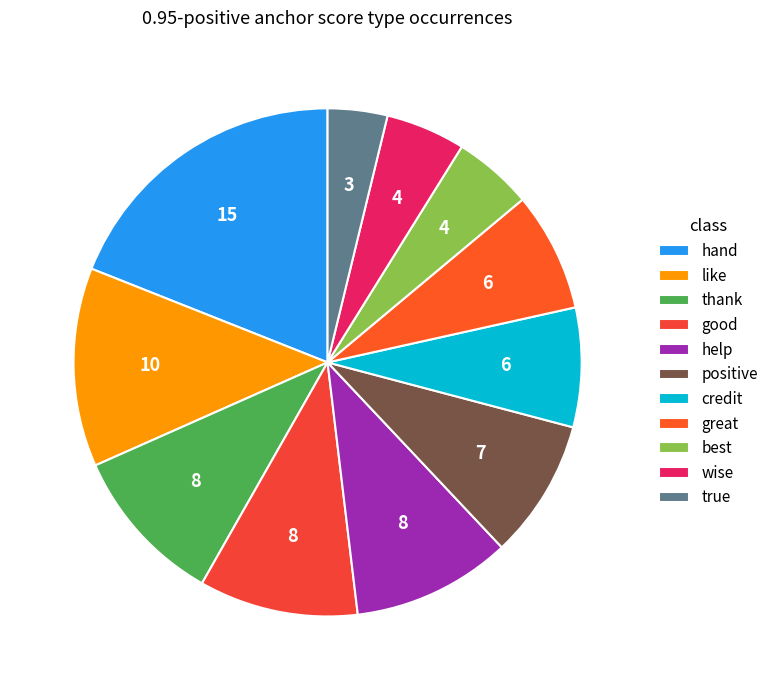

How many slices are in this pie chart?

11